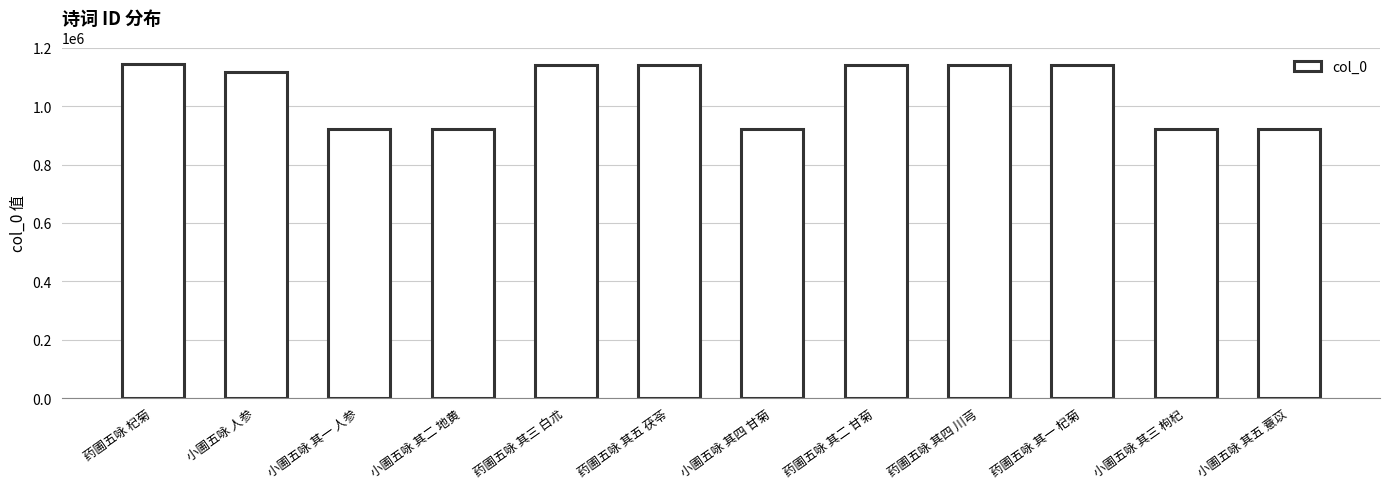

What is the change in value from 小圃五咏 其一 人参 to 药圃五咏 其一 杞菊?

+220308